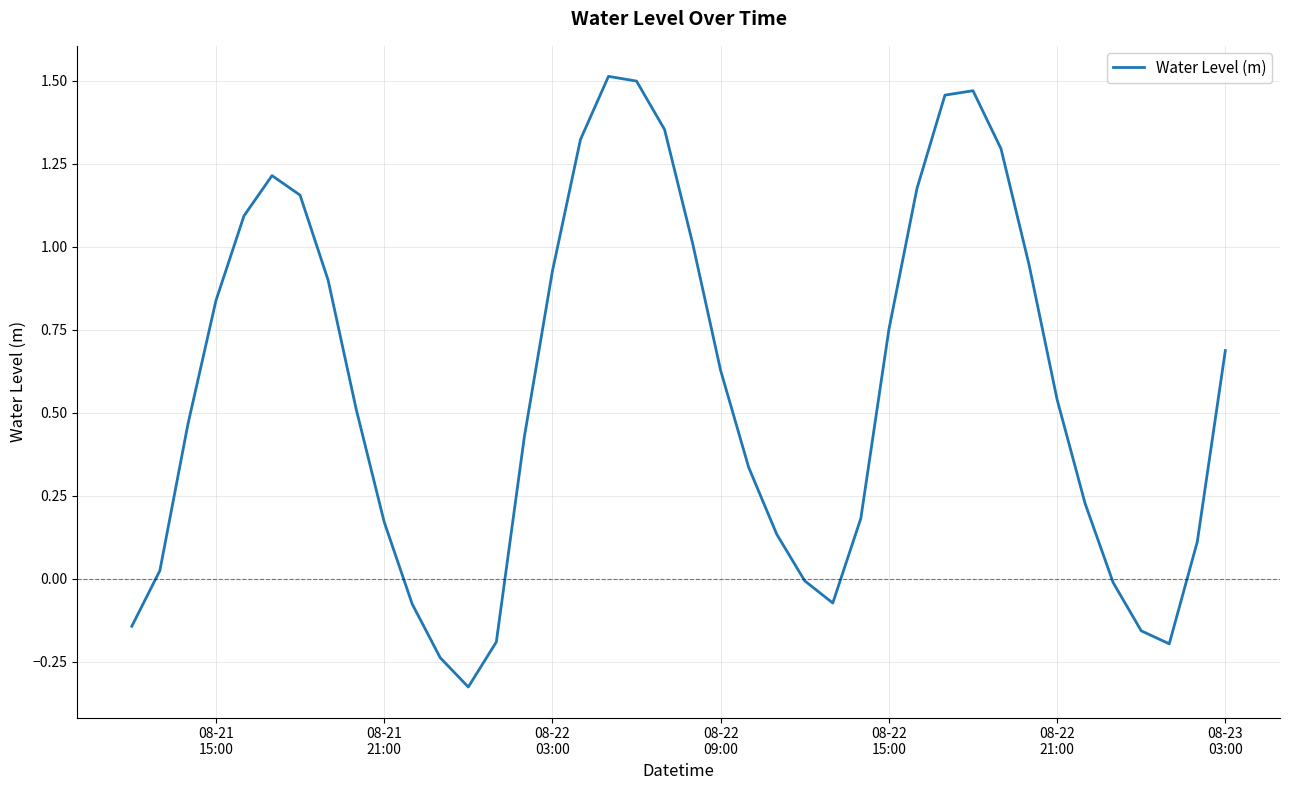

What is the difference between the maximum and minimum values?

1.8